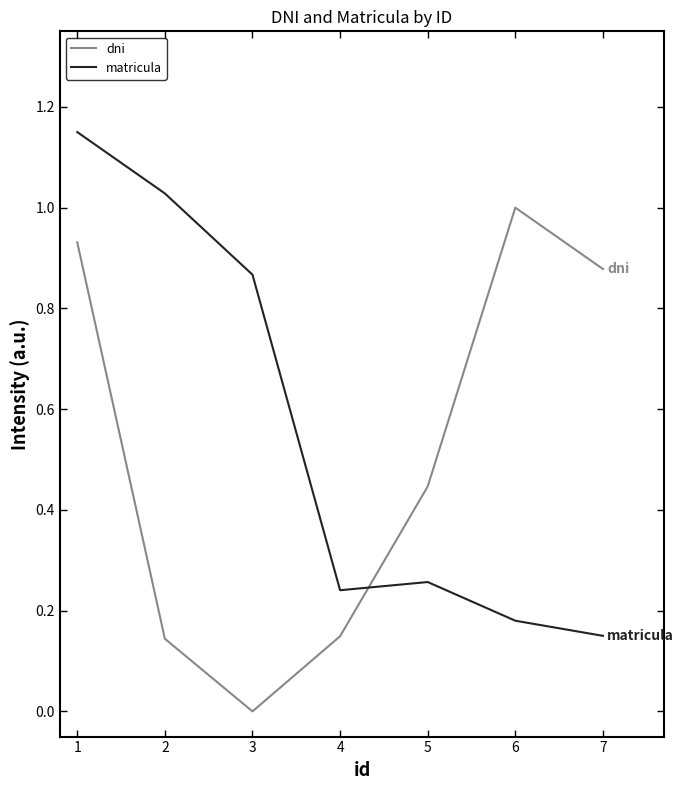

Which series ends up on top after the final intersection of dni and matricula?

dni